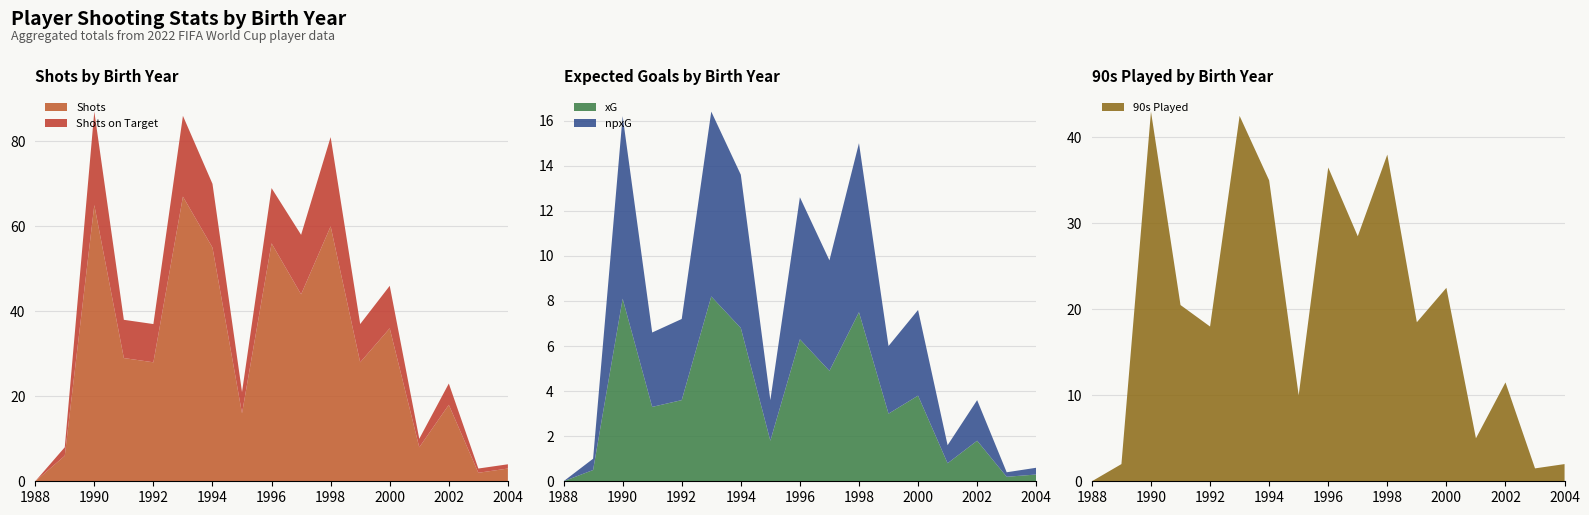

Reading right to left, extract all data points from this chart.

shots: 3.0	2.0	18.0	8.0	36.0	28.0	60.0	44.0	56.0	16.0	55.0	67.0	28.0	29.0	65.0	6.0	0.0
shots_on_target: 1.0	1.0	5.0	2.0	10.0	9.0	21.0	14.0	13.0	5.0	15.0	19.0	9.0	9.0	22.0	2.0	0.0
xg: 0.3	0.2	1.8	0.8	3.8	3.0	7.5	4.9	6.3	1.8	6.8	8.2	3.6	3.3	8.1	0.5	0.0
npxg: 0.3	0.2	1.8	0.8	3.8	3.0	7.5	4.9	6.3	1.8	6.8	8.2	3.6	3.3	8.1	0.5	0.0
minutes_90s: 2.0	1.5	11.5	5.0	22.5	18.5	38.0	28.5	36.5	10.0	35.0	42.5	18.0	20.5	43.0	2.0	0.0